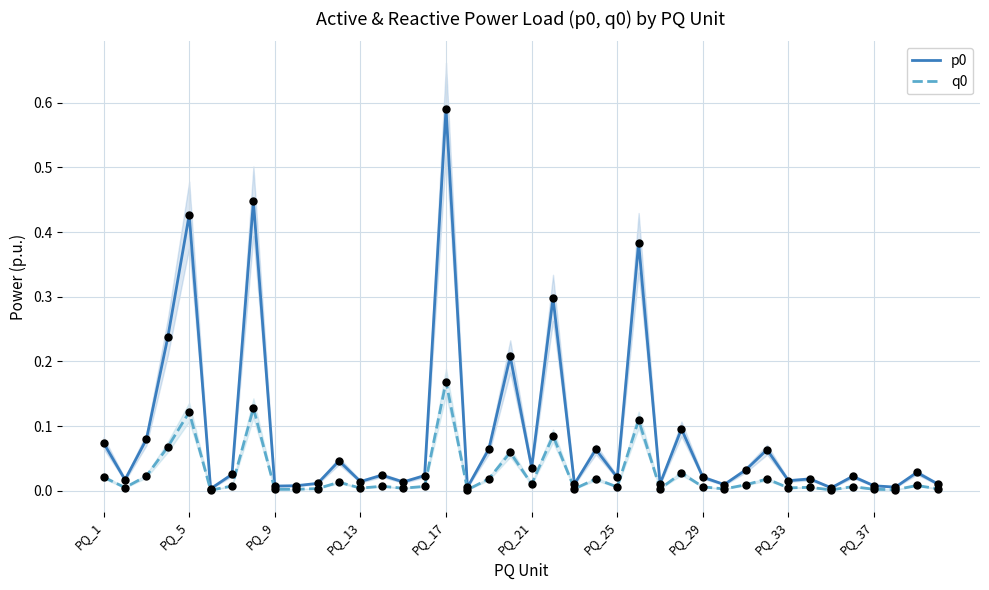

Which category has the highest value in the q0 series?

PQ_17